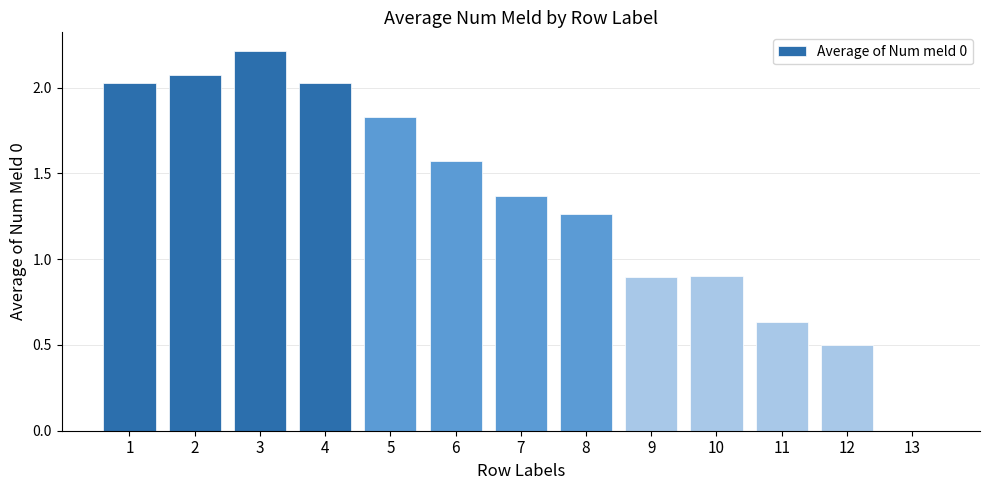

What is the greatest value displayed?

2.2